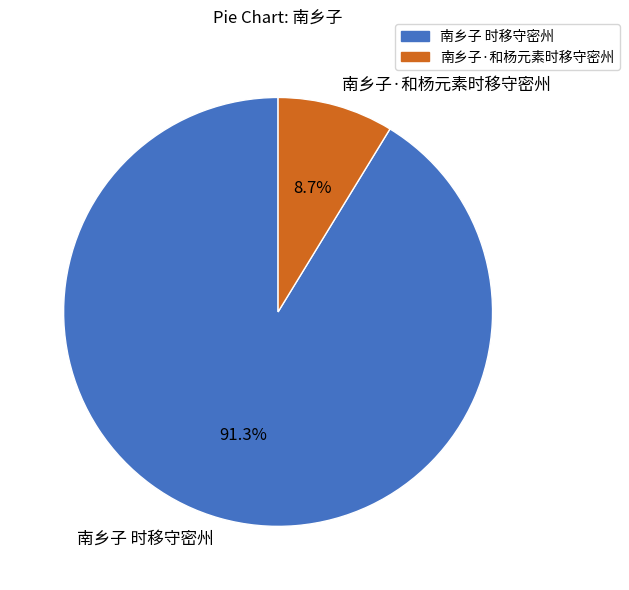

To the nearest percent, what is the difference between the 南乡子·和杨元素时移守密州 and 南乡子 时移守密州 slice percentages?

83%